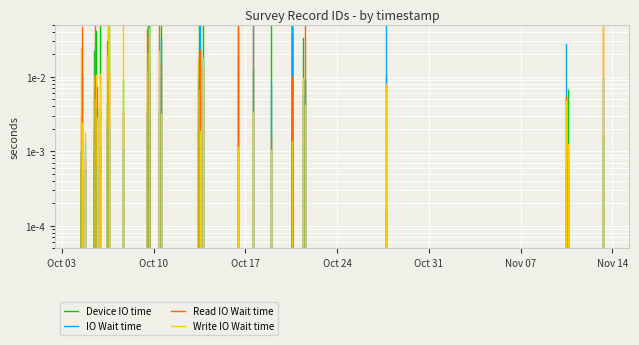

At which label does Write IO Wait time reach its peak?

Oct 10